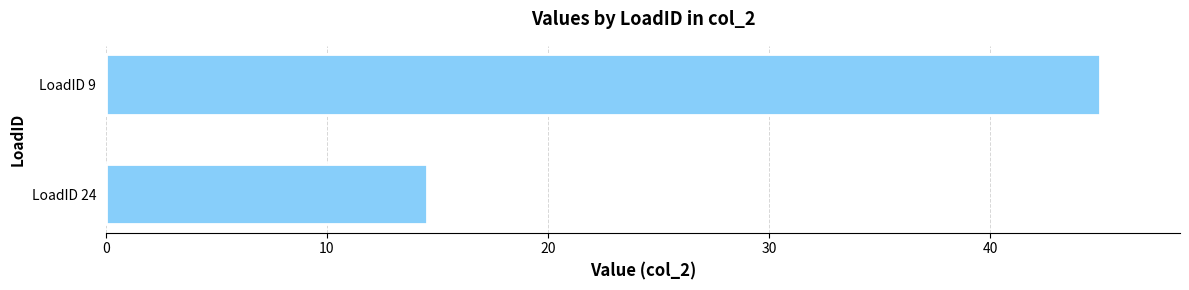

Are the bars horizontal?

Yes